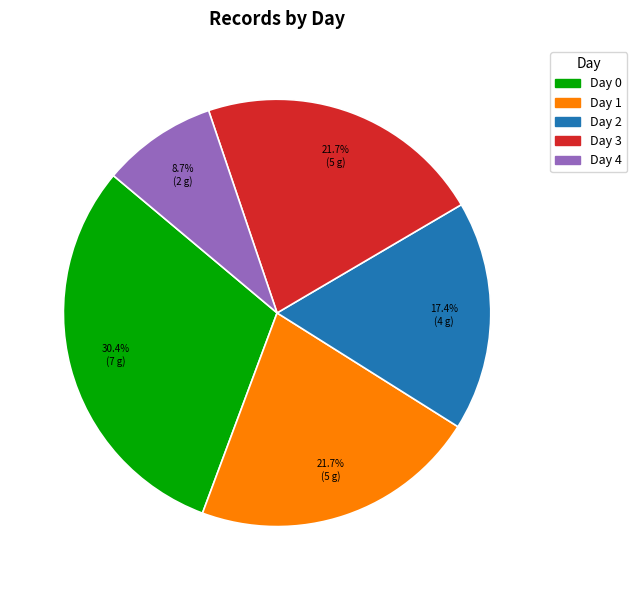

Count the number of slices in the pie.

5